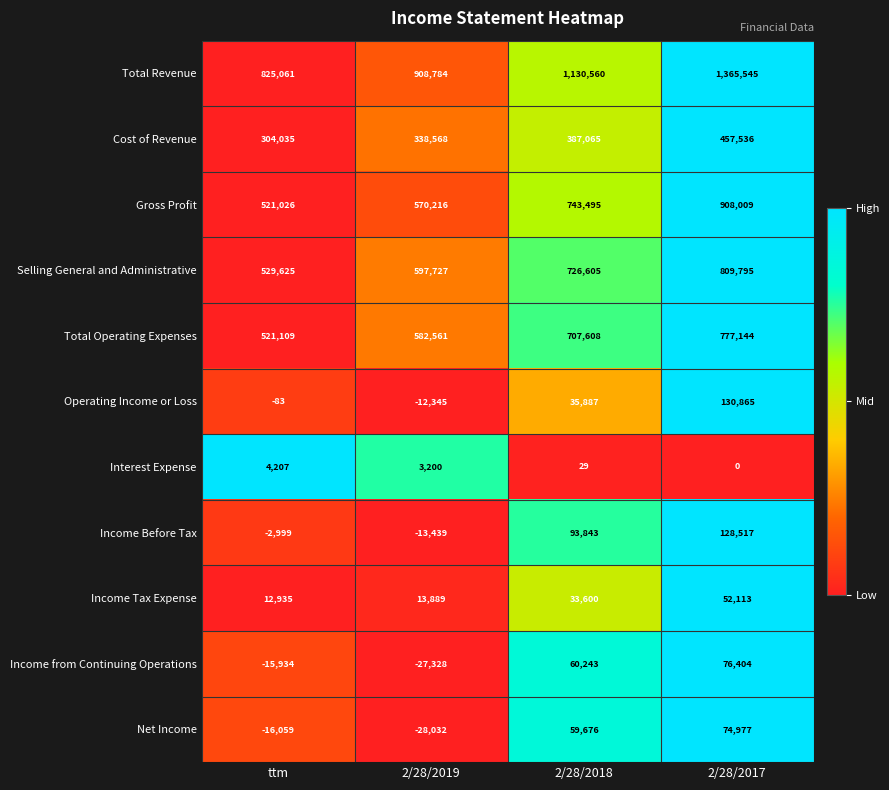

Between 2/28/2019 and 2/28/2017, which series saw the biggest shift?

Total Revenue